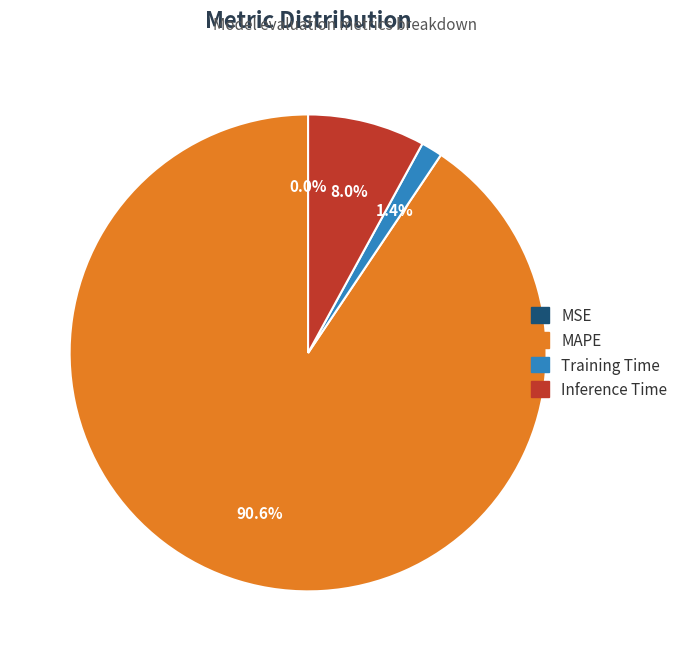

What percentage do Training Time and MAPE together represent?

92.0%